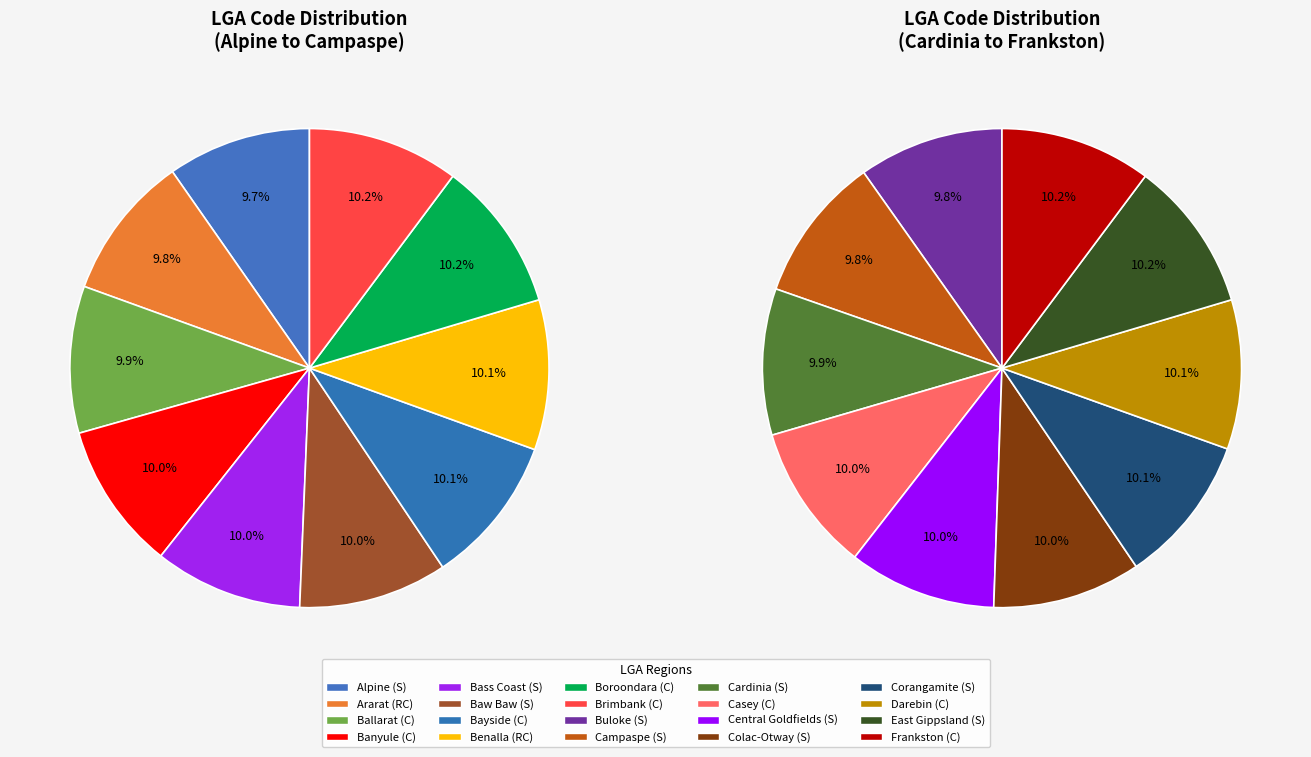

Which slice is the largest?

Frankston (C)